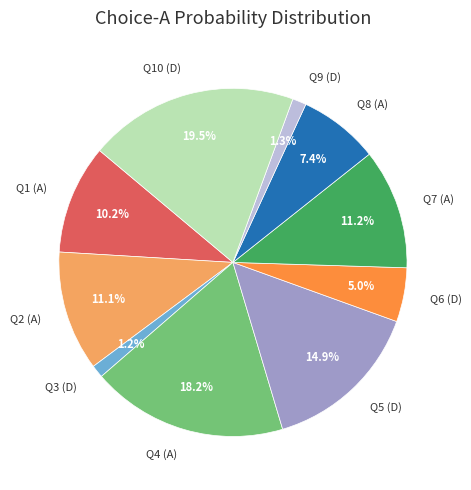

To the nearest percent, what is the average slice percentage?

10%